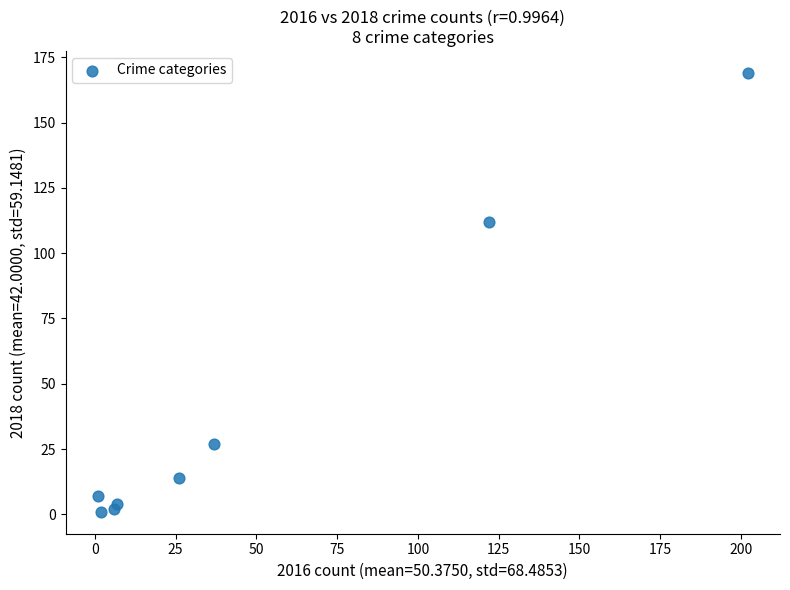

What is the range of Y values (max minus min)?

168